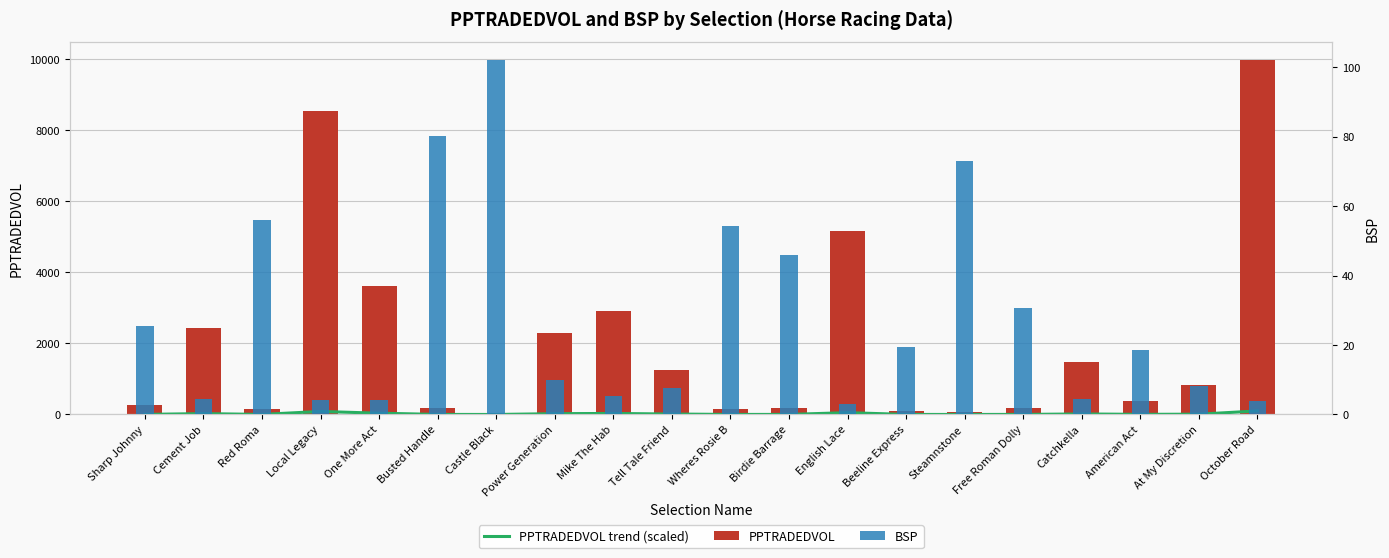

The PPTRADEDVOL trend (scaled) series shows 0.1 at Castle Black. True or false?

False